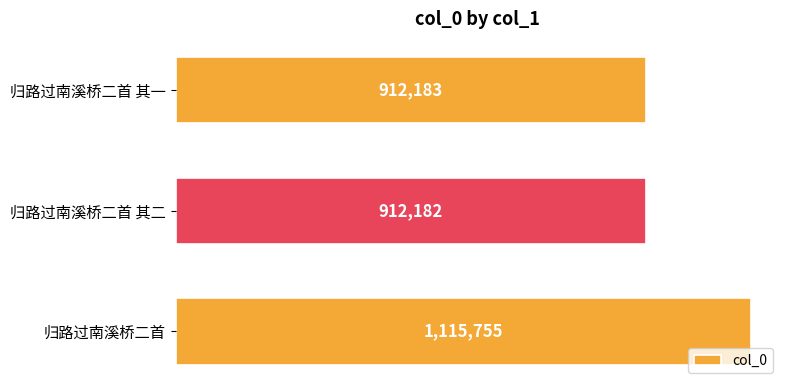

Are the bars horizontal?

Yes